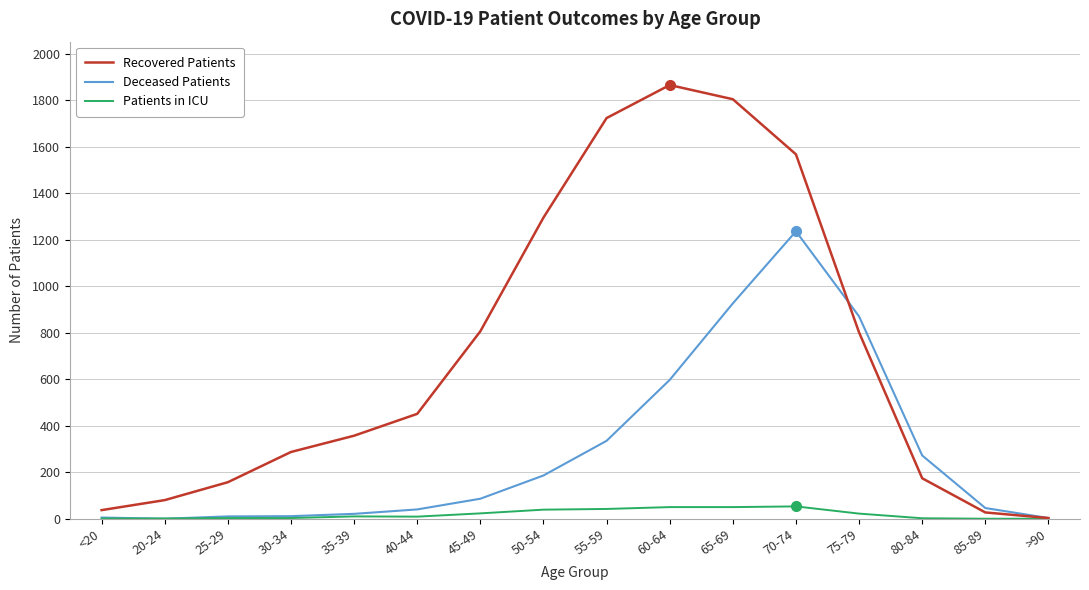

What position from the right is 70-74?

5